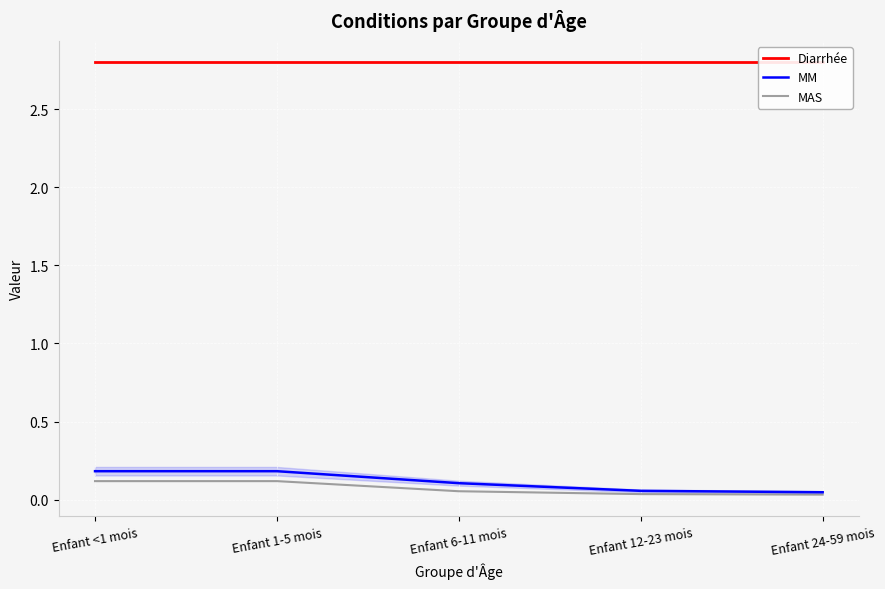

True or false: MAS and MM cross at least once.

False